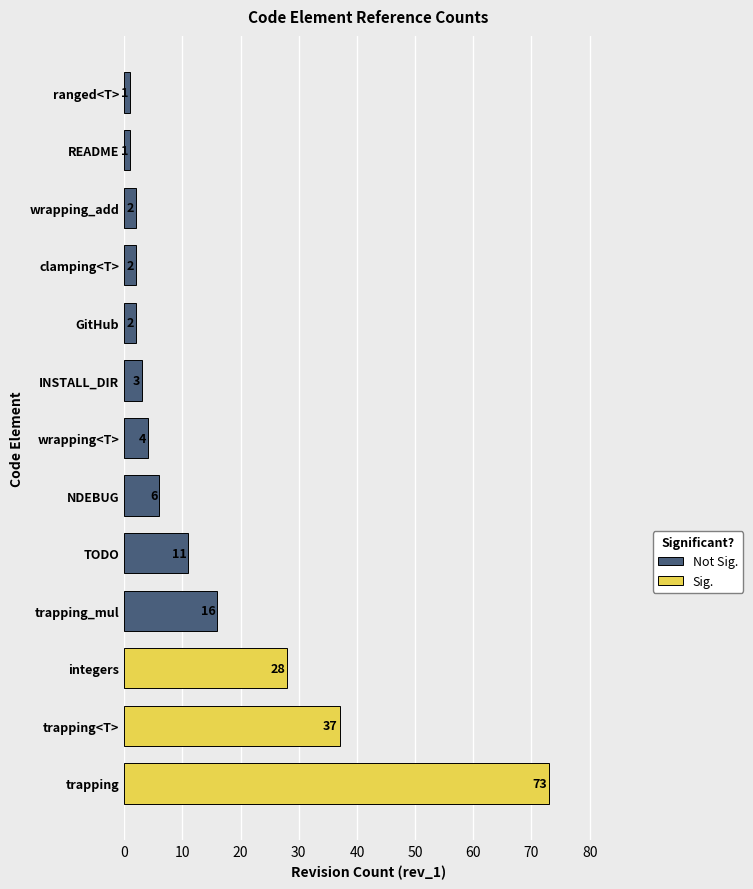

Are the bars horizontal?

Yes